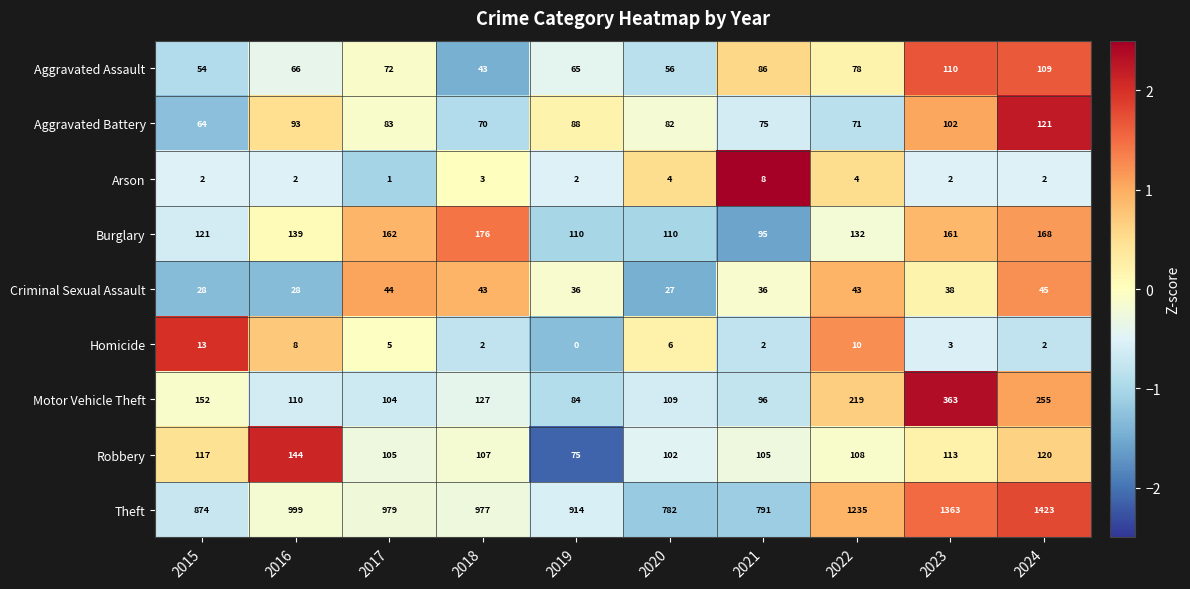

What is the difference between the highest and lowest values at 2018?

975